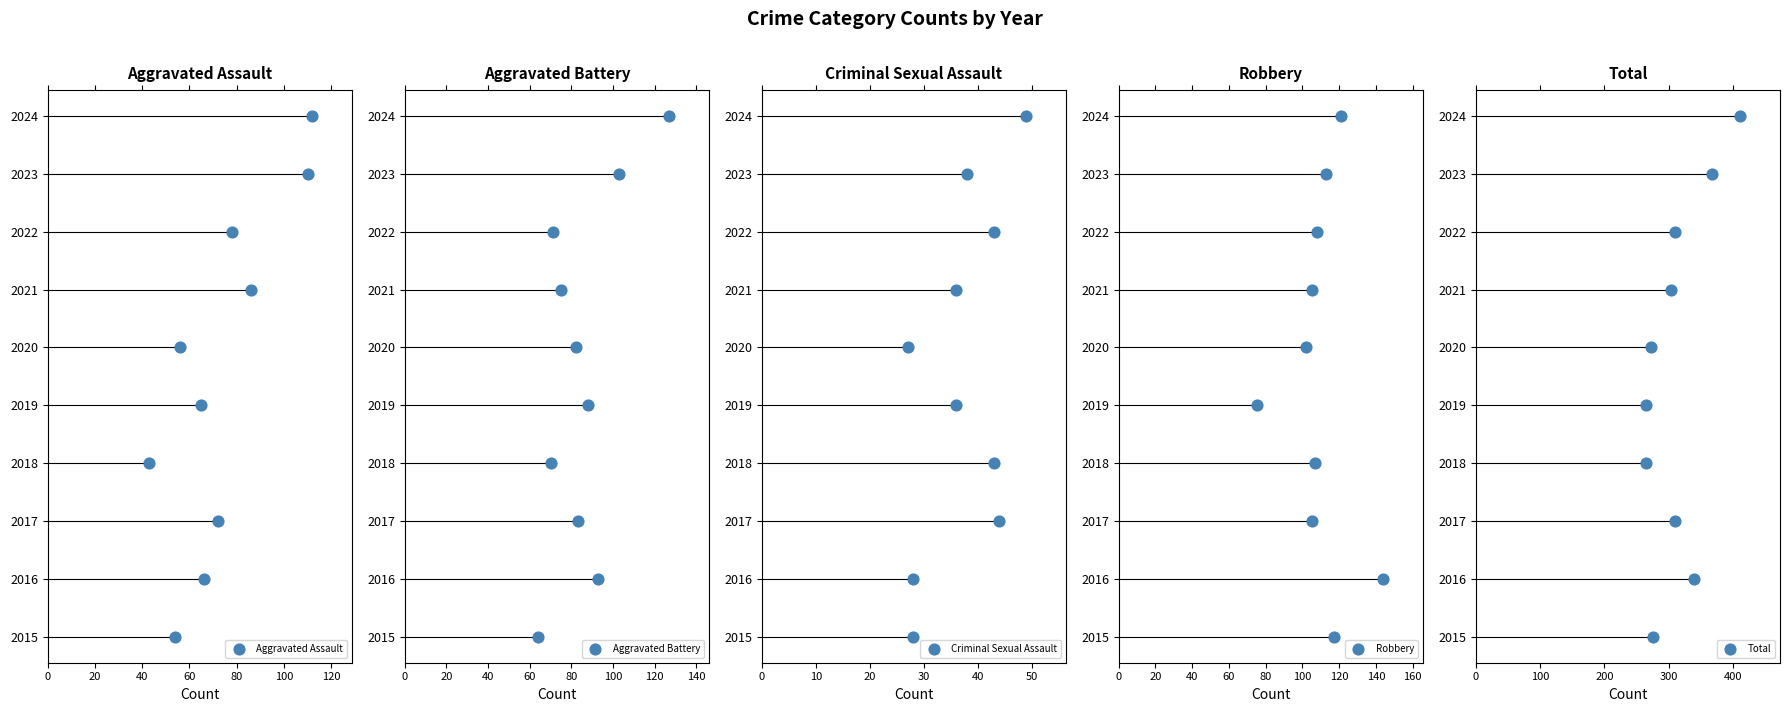

Which series contains the highest Y value?

Aggravated Assault